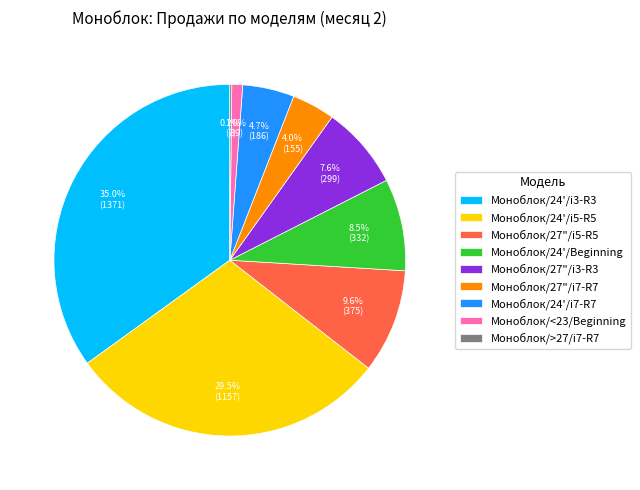

Is Моноблок/27"/i3-R3 the majority of the pie?

No